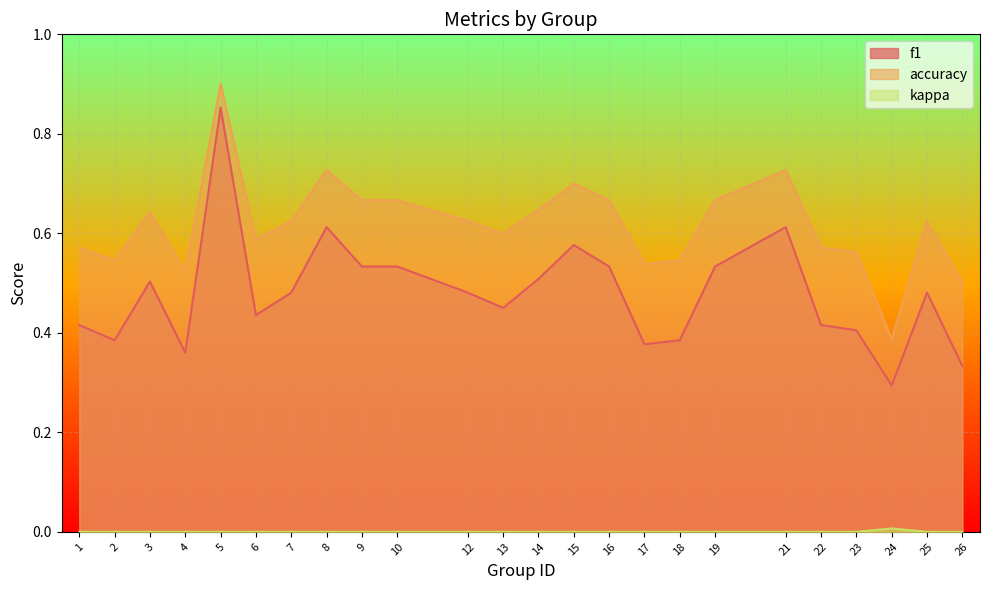

Which has a higher value, 9 or 12?

9